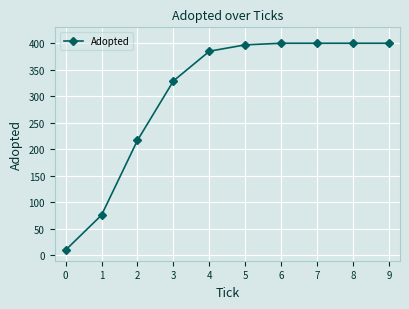

True or false: there are more than 2 points higher than both neighbors.

False